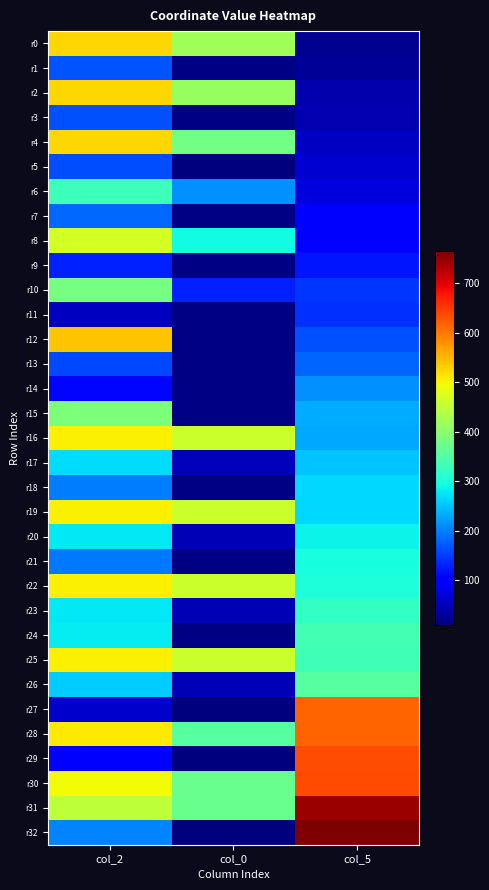

At which category is the sum across all series the highest?

col_2